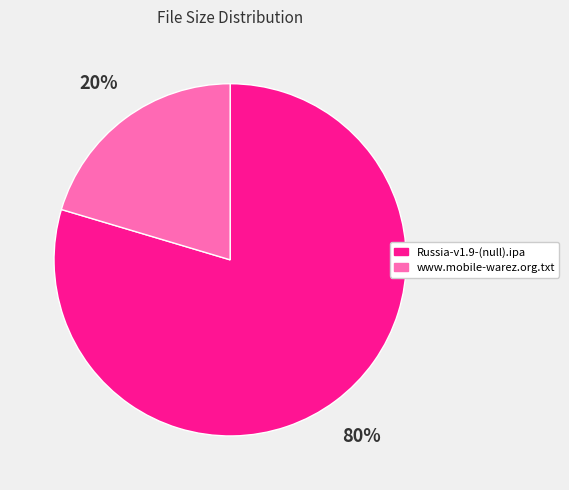

Rank the categories by value from highest to lowest.

Russia-v1.9-(null).ipa, www.mobile-warez.org.txt